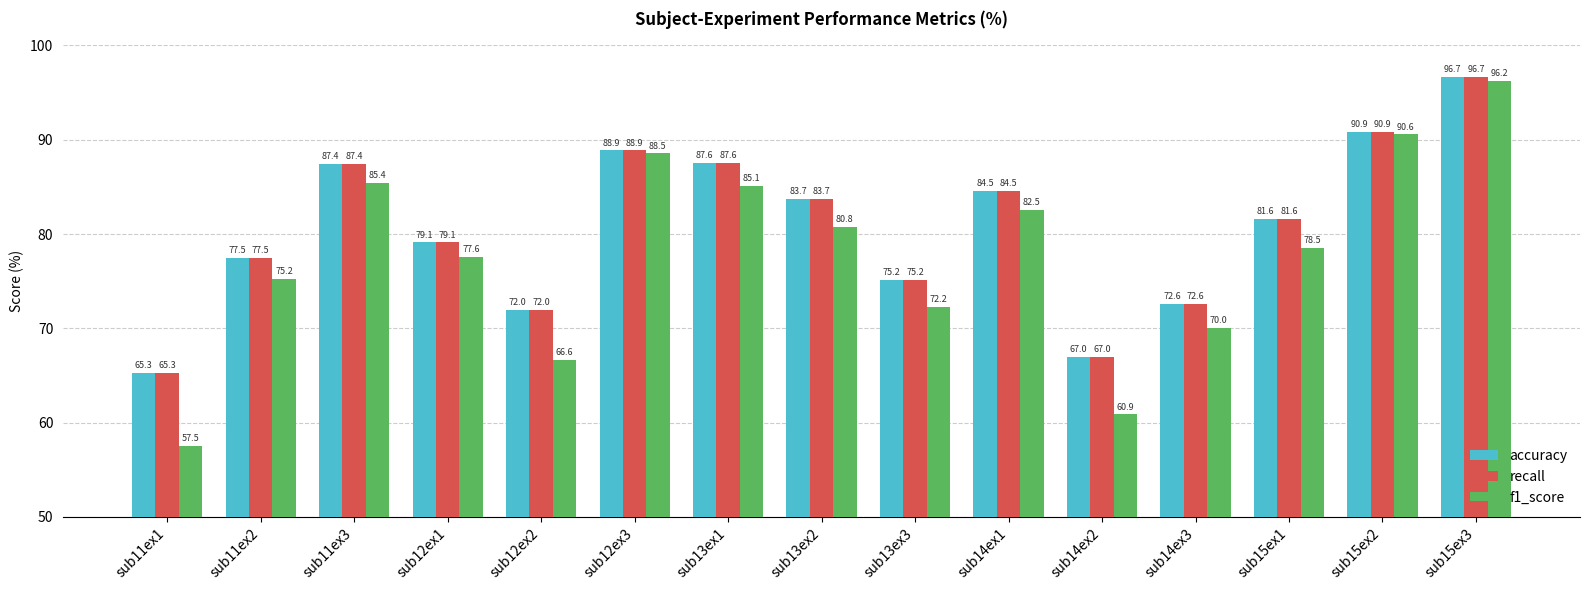

The value of recall at sub13ex1 is 87.6. True or false?

True